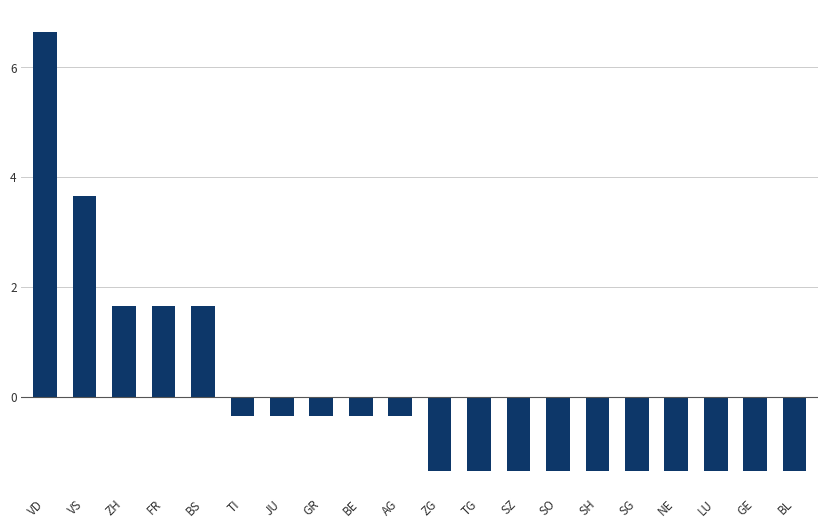

At which label does the data first exceed 0?

VD